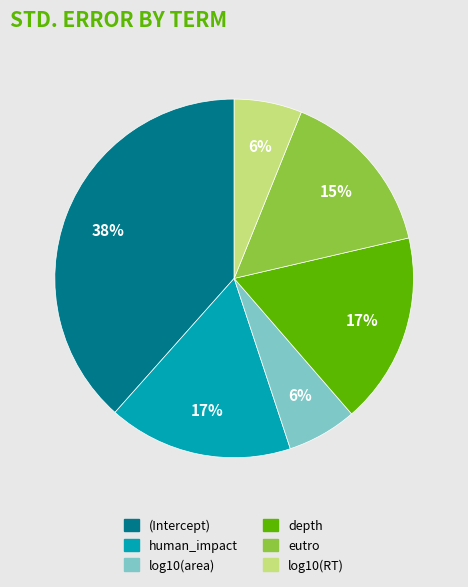

Which slice is the largest?

(Intercept)